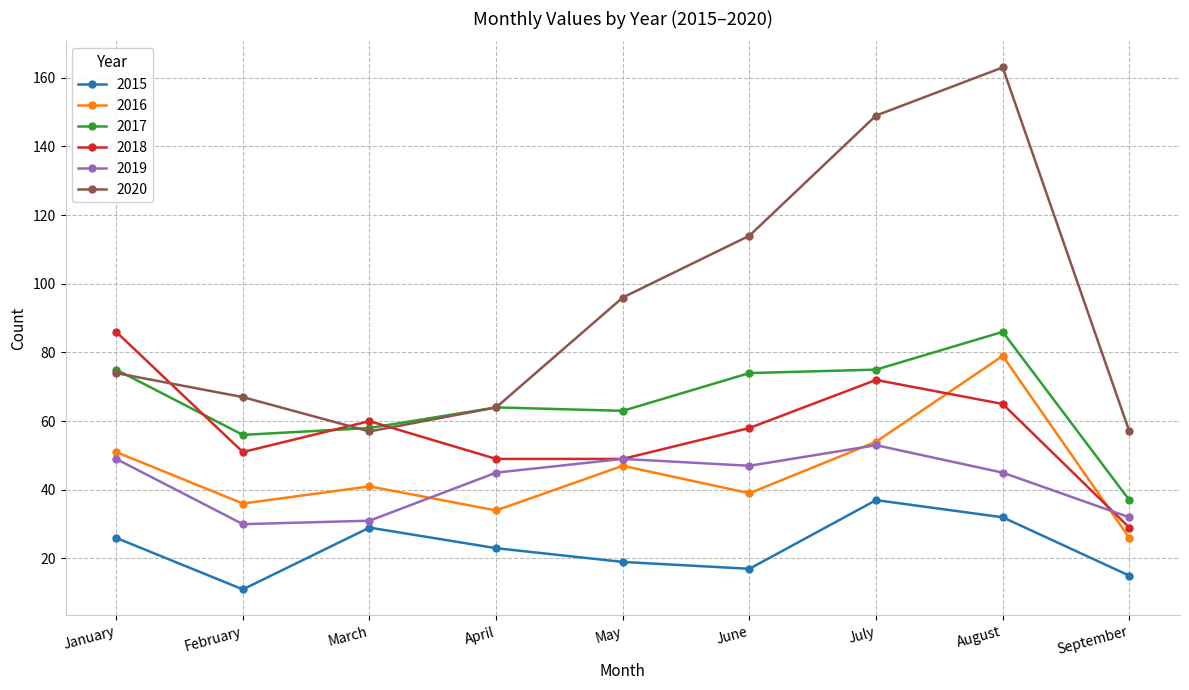

Between July and August, which series saw the biggest shift?

2016